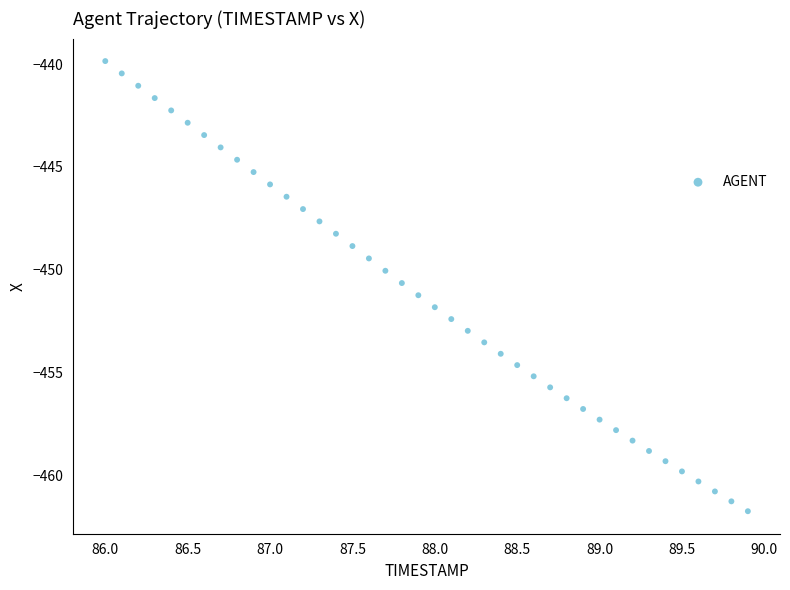

What is the range of Y values (max minus min)?

21.9